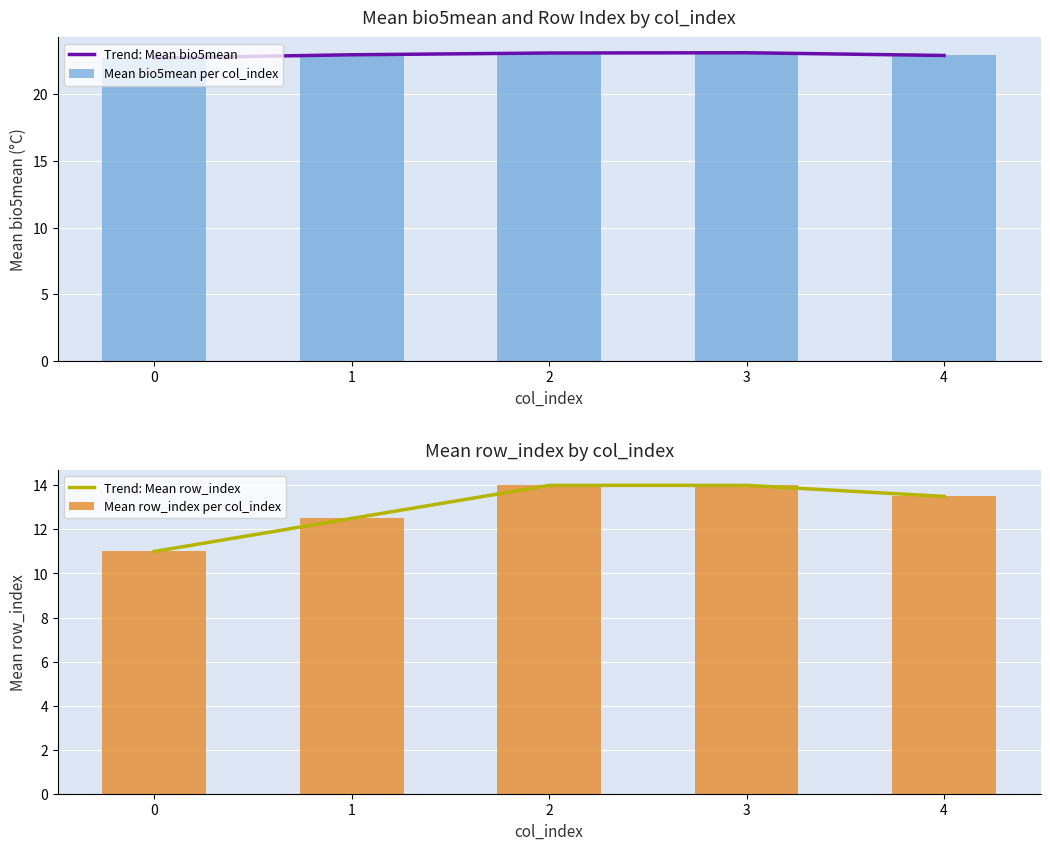

What is the sum of the Mean bio5mean per col_index values at 4 and 3?

46.0